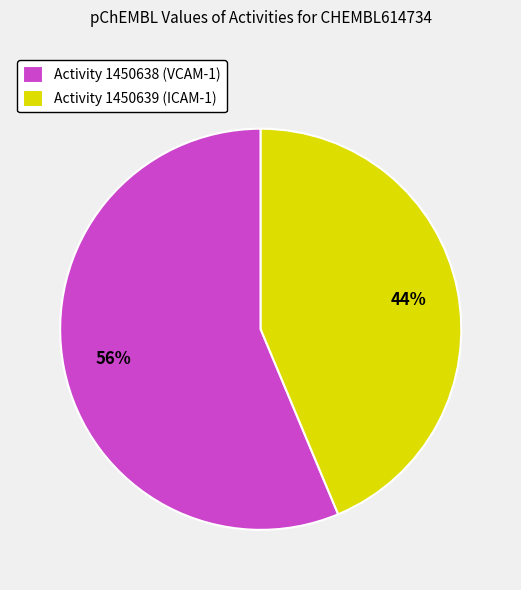

To the nearest percent, what is the combined percentage of Activity 1450639 (ICAM-1) and Activity 1450638 (VCAM-1)?

100%